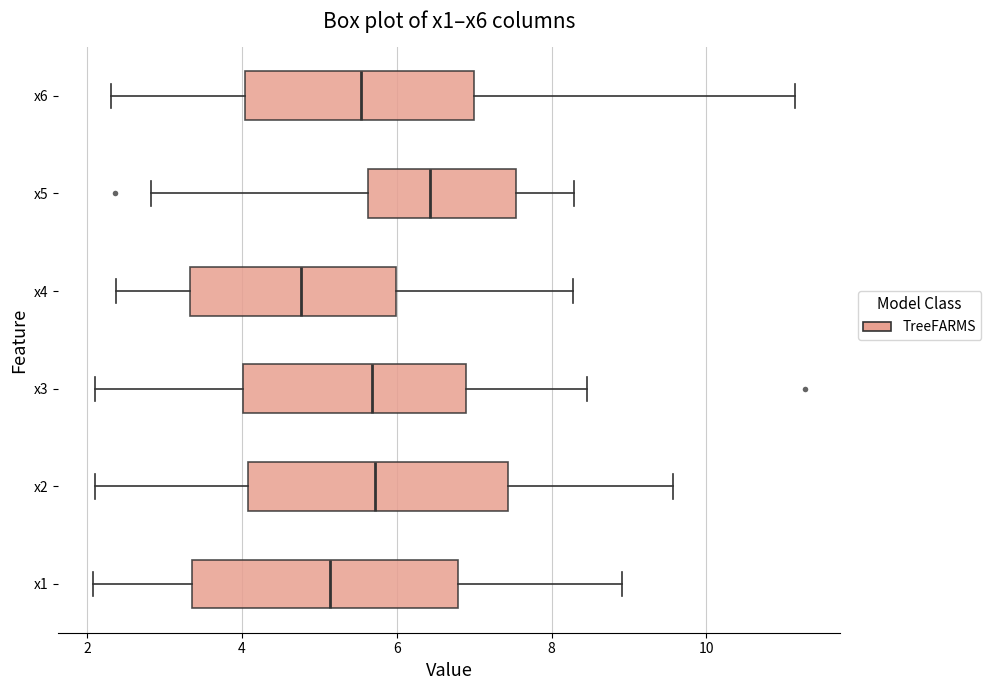

Reading bottom to top, read every box against the x-axis: the position of its median line, the range the box covers, and the ends of its whiskers. The values are not printed on the chart, so give them approximately, as read against the axis.

x1: median 5.2, box 3.4 to 6.8, whiskers 2.0 to 9.0
x2: median 5.8, box 4.0 to 7.4, whiskers 2.2 to 9.6
x3: median 5.6, box 4.0 to 6.8, whiskers 2.2 to 8.4
x4: median 4.8, box 3.4 to 6.0, whiskers 2.4 to 8.2
x5: median 6.4, box 5.6 to 7.6, whiskers 2.8 to 8.2
x6: median 5.6, box 4.0 to 7.0, whiskers 2.4 to 11.2